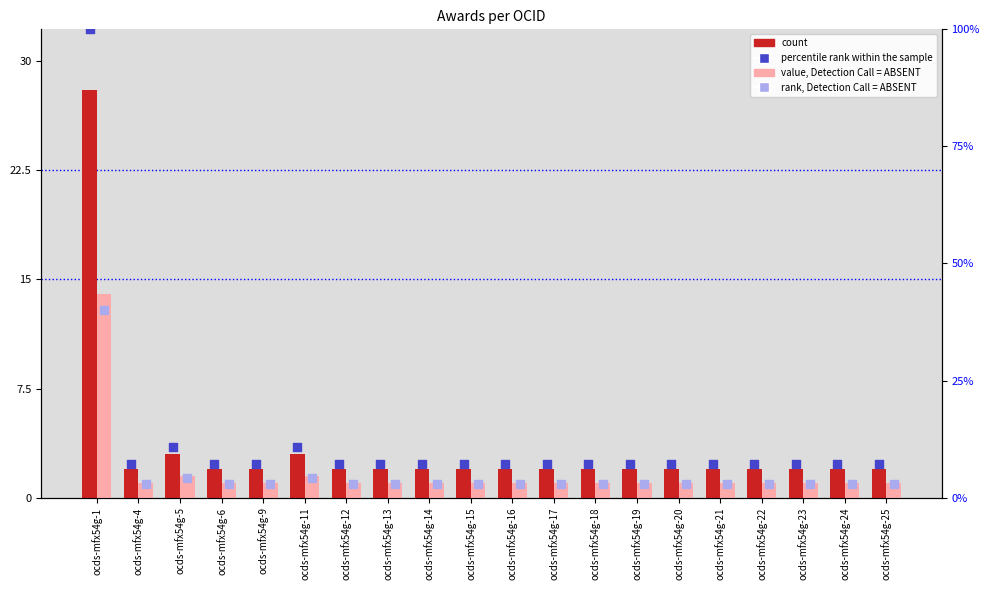

Which series has the widest spread of Y values?

percentile rank within the sample